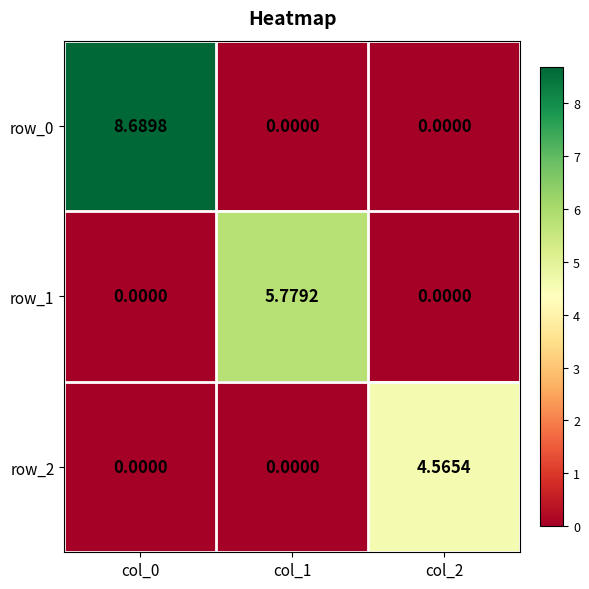

The value of row_2 at col_0 is -3.0. True or false?

False